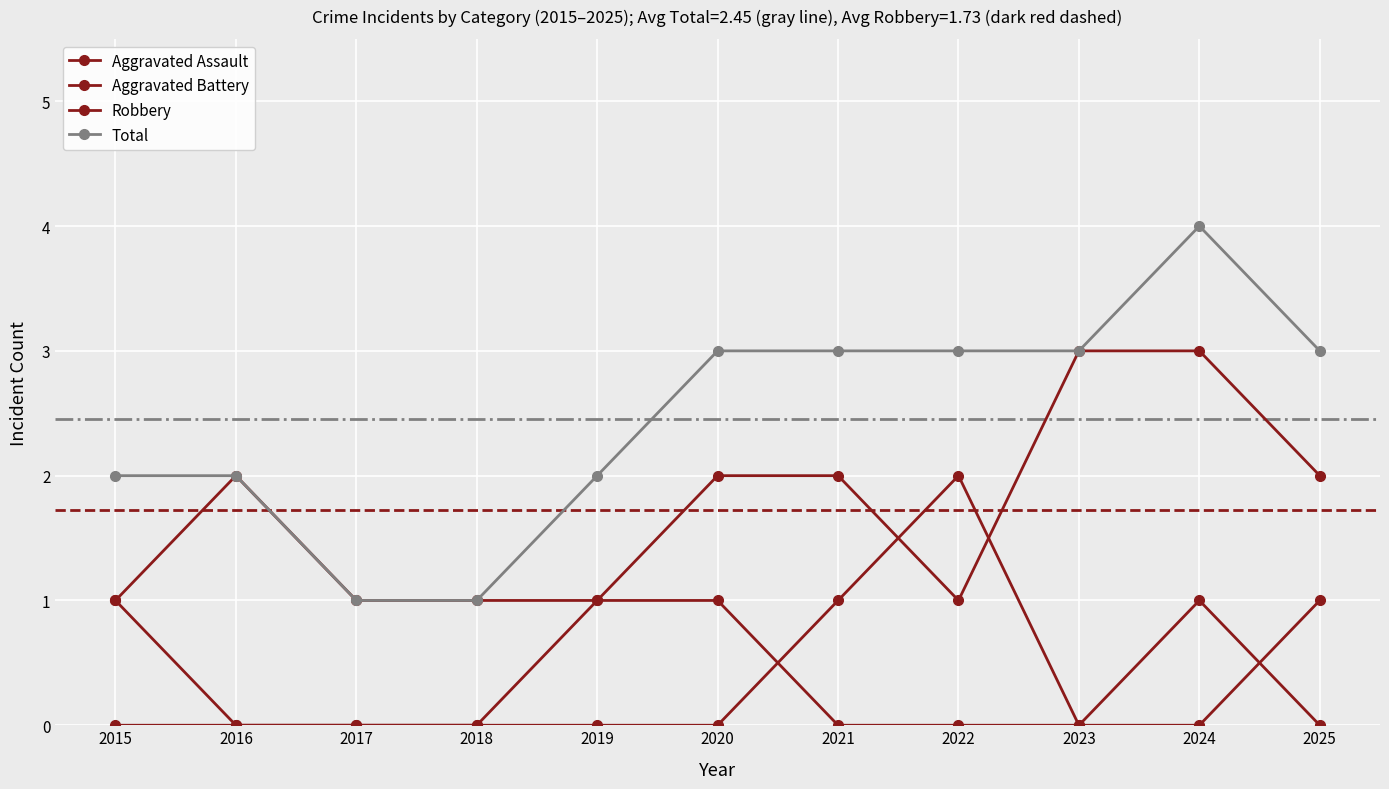

Is this an area chart (filled region under the line)?

No